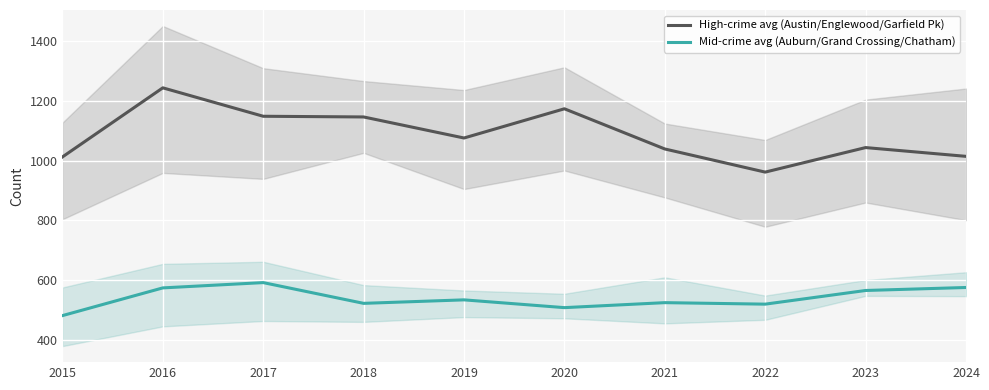

Rank the series at 2020 from highest to lowest value.

High-crime avg (Austin/Englewood/Garfield Pk), Mid-crime avg (Auburn/Grand Crossing/Chatham)